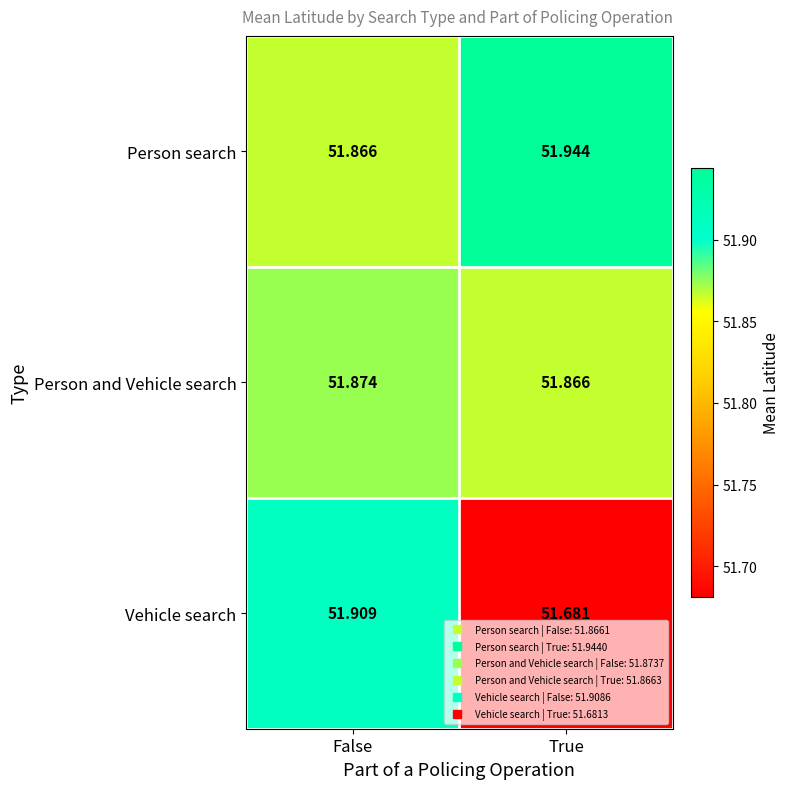

Rank the categories by Vehicle search value from highest to lowest.

False, True